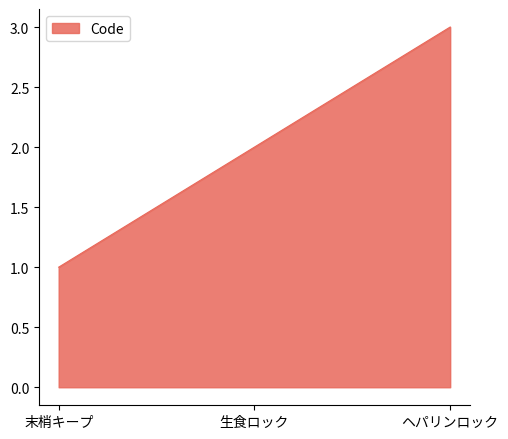

Rank the categories by value from lowest to highest.

末梢キープ, 生食ロック, ヘパリンロック